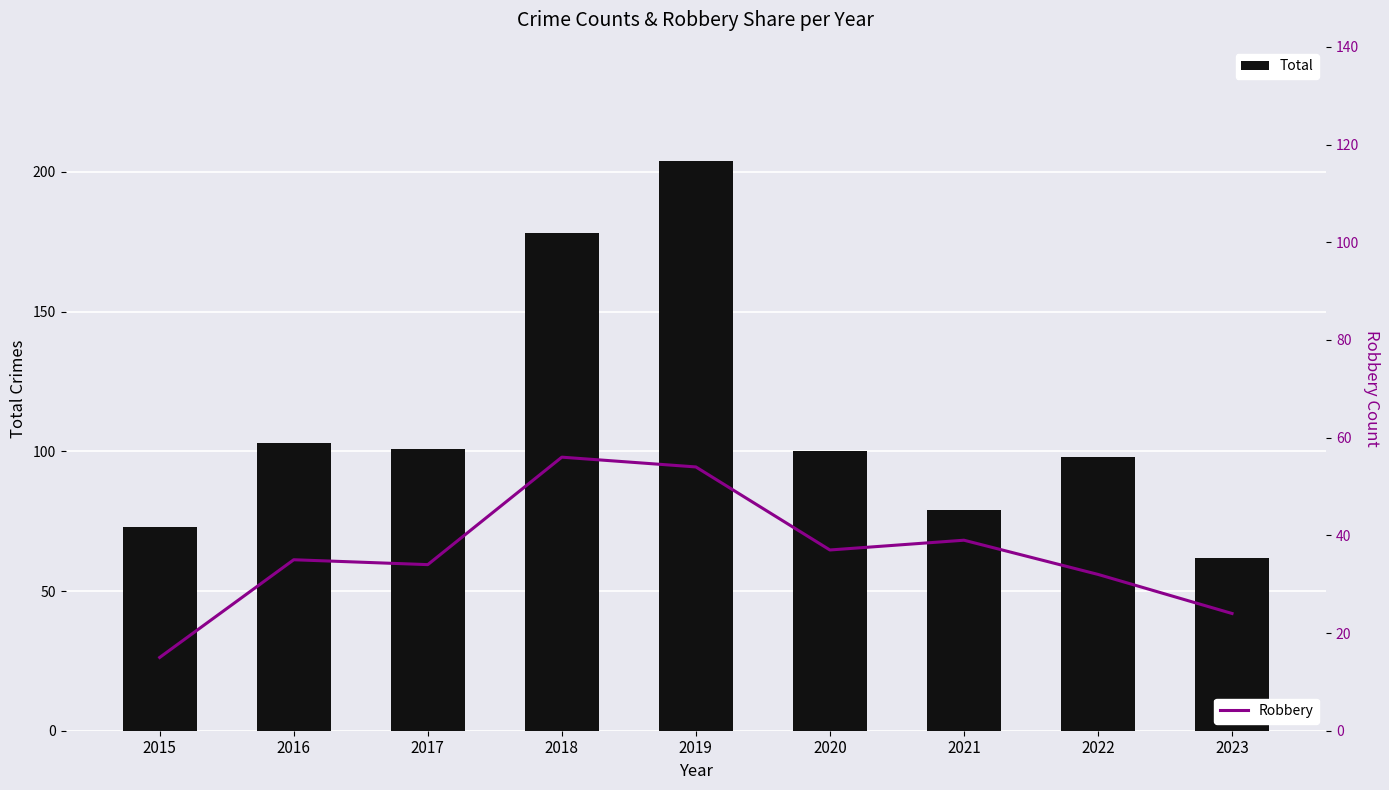

What is the value of the Total bar at the 9th from the left?

62